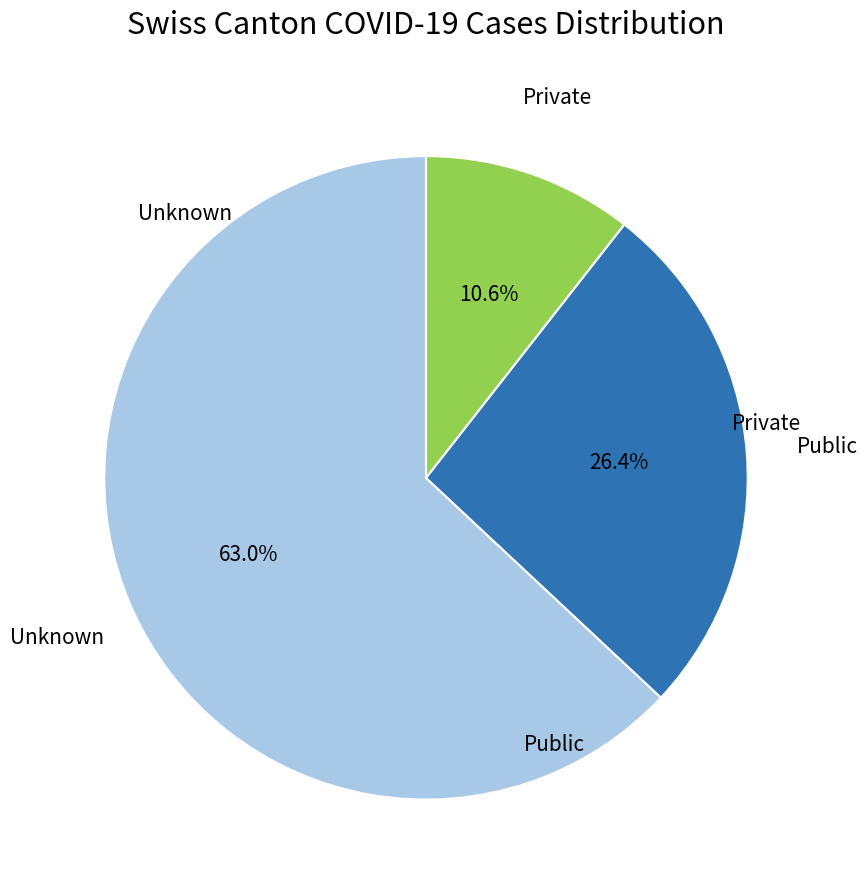

How many slices are in this pie chart?

3